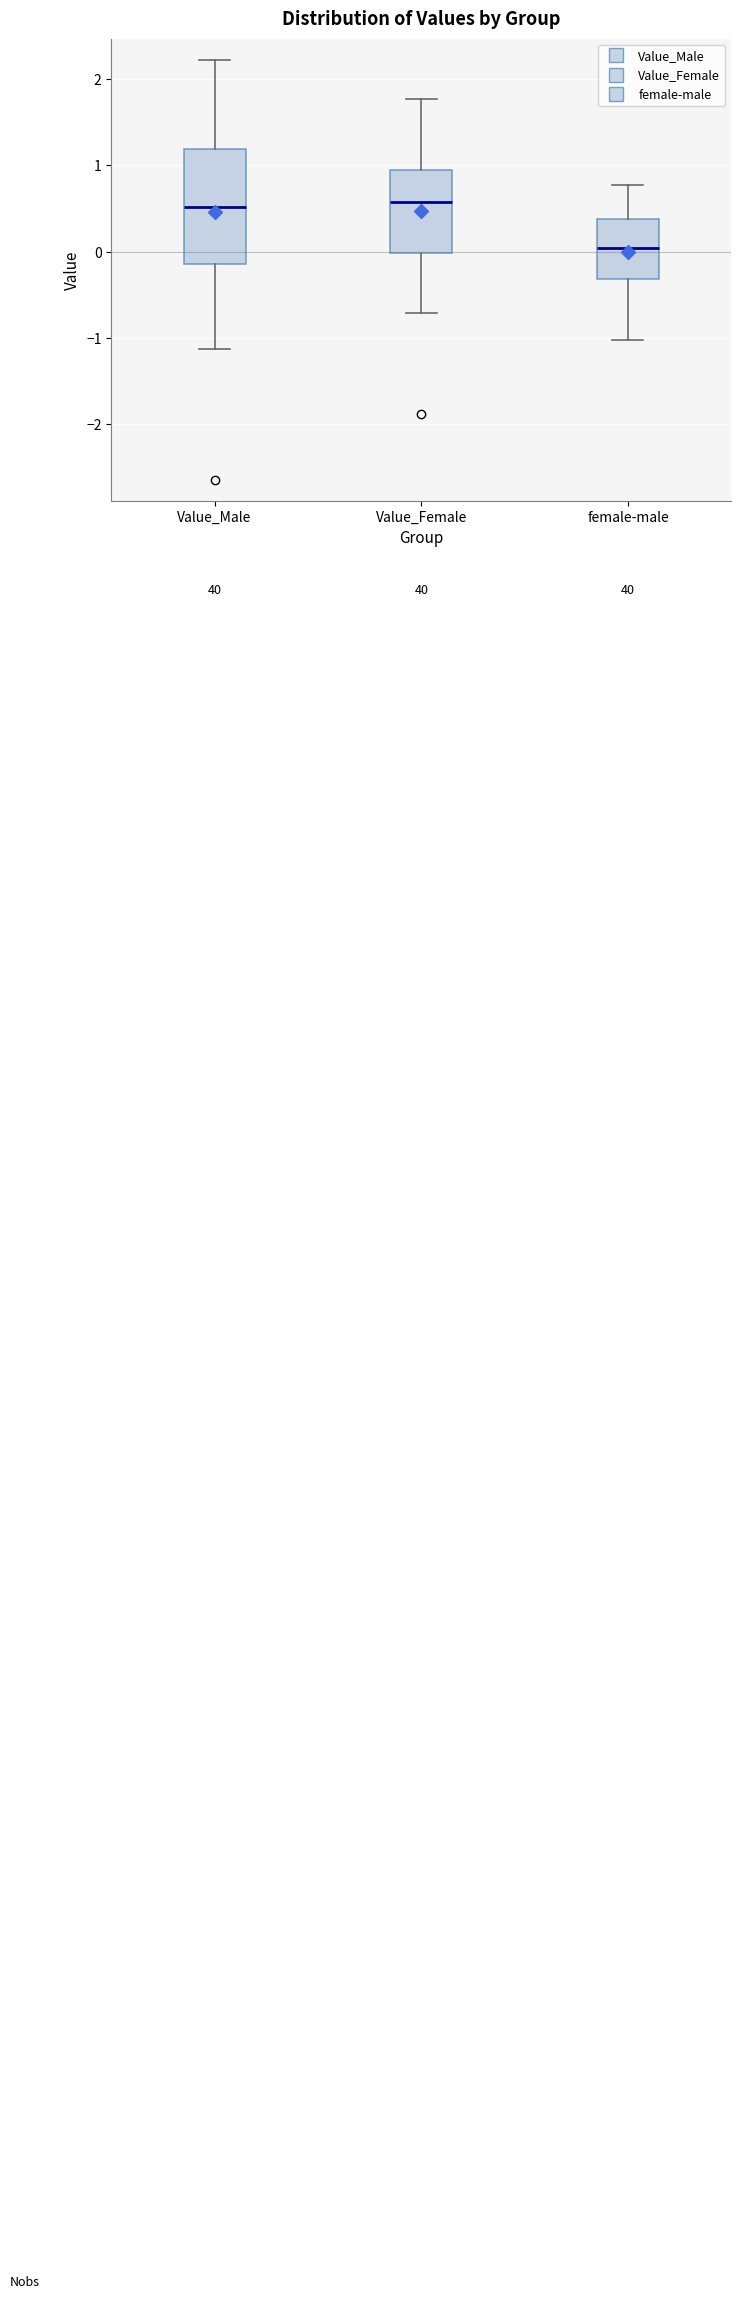

Reading left to right, transcribe this box plot: for each box, give where its median line is, the range the box spans, and where its two whiskers end, as read against the y-axis. The values are not printed on the chart, so give them approximately, as read against the axis.

Value_Male: median 0.5, box -0.1 to 1.2, whiskers -1.1 to 2.2
Value_Female: median 0.6, box 0.0 to 1.0, whiskers -0.7 to 1.8
female-male: median 0.0, box -0.3 to 0.4, whiskers -1.0 to 0.8